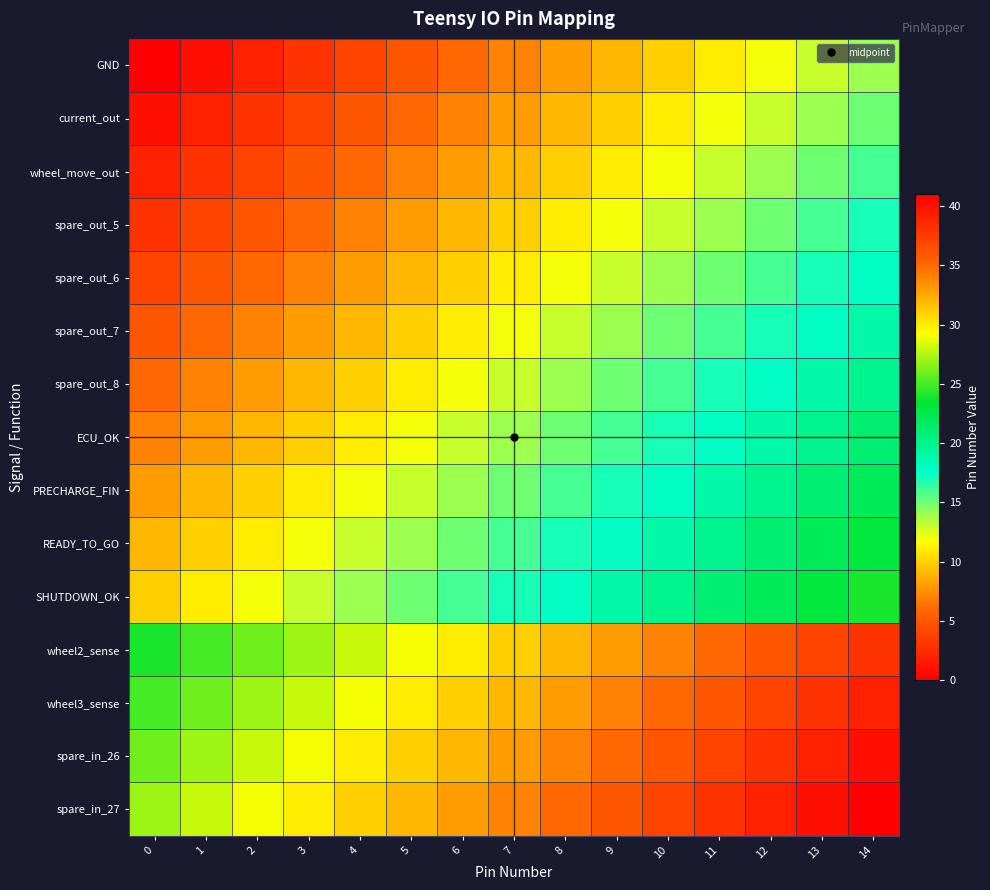

Rank the series at 1 from lowest to highest value.

GND, current_out, wheel_move_out, spare_out_5, spare_out_6, spare_out_7, spare_out_8, ECU_OK, PRECHARGE_FIN, READY_TO_GO, SHUTDOWN_OK, wheel2_sense, wheel3_sense, spare_in_26, spare_in_27